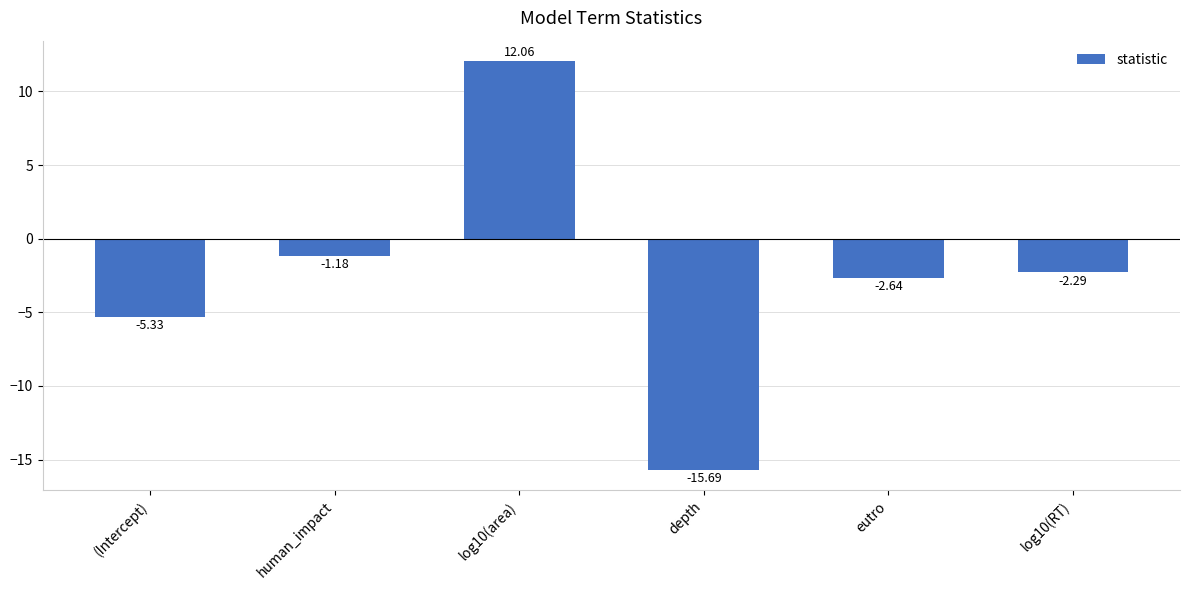

True or false: the data shows -15.7 at depth.

True